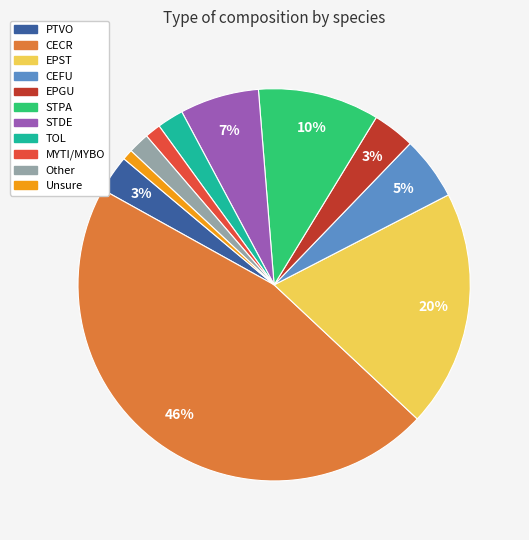

Is it true that TOL is 2% of the pie?

True